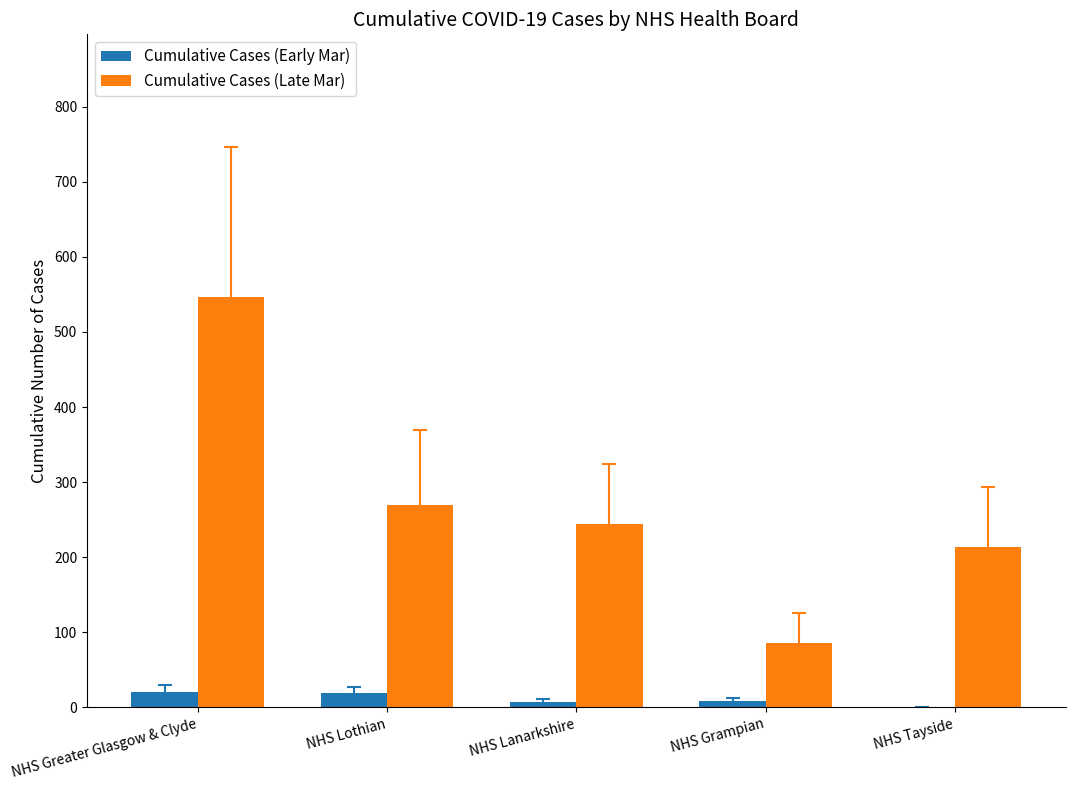

Which series has the largest total across all categories?

Cumulative Cases (Late Mar)